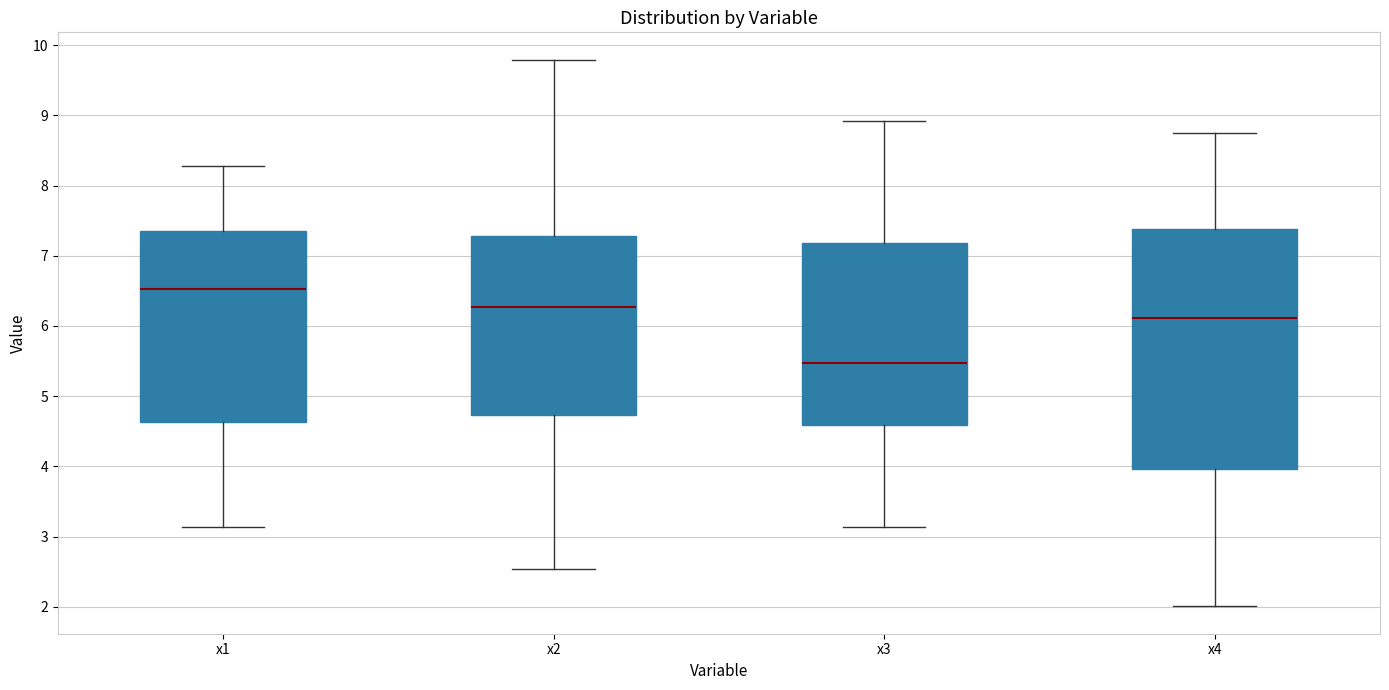

Where is the upper edge of the box for x2 on the y-axis? The values are not printed on the chart, so give them approximately, as read against the axis.

7.3